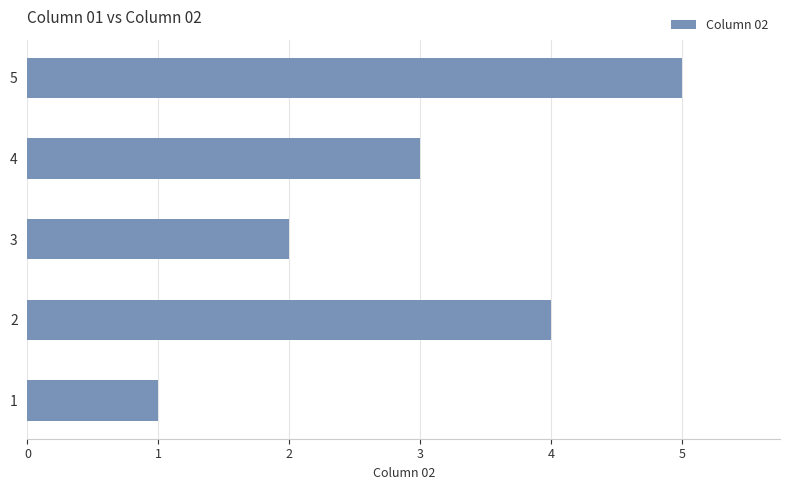

List the labels in order of value, largest first.

5, 2, 4, 3, 1